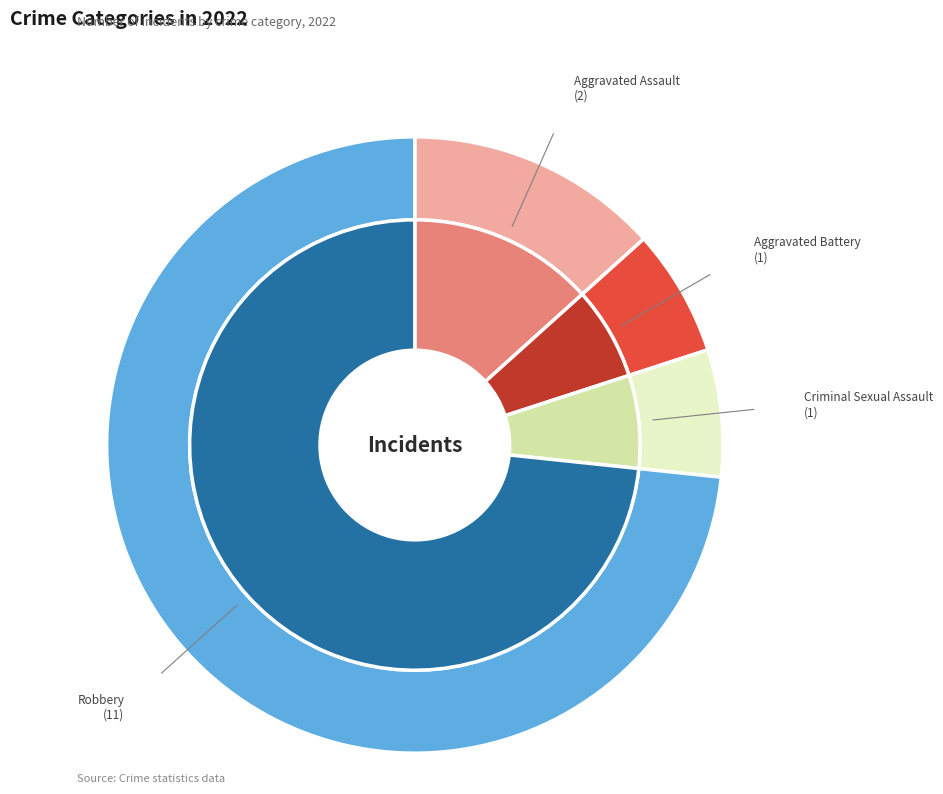

True or false: Aggravated Assault accounts for 13% of the total.

True